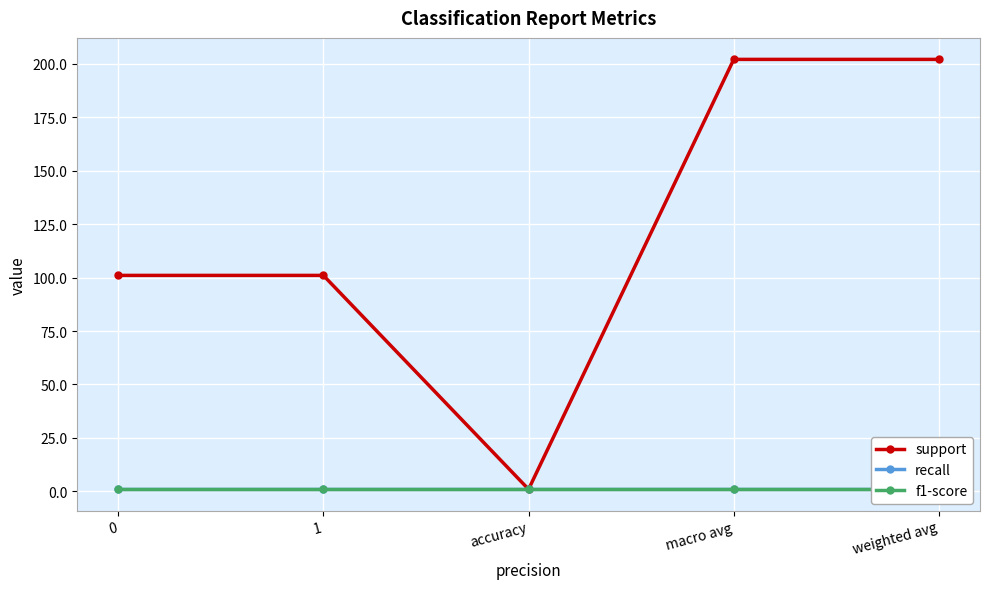

The recall series shows 1 at macro avg. True or false?

True